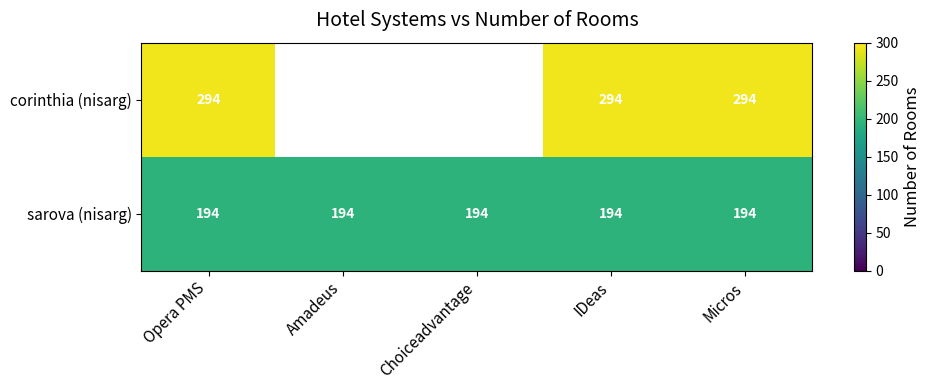

Is the value of corinthia (nisarg) at IDeas greater than the value of sarova (nisarg) at Opera PMS?

Yes